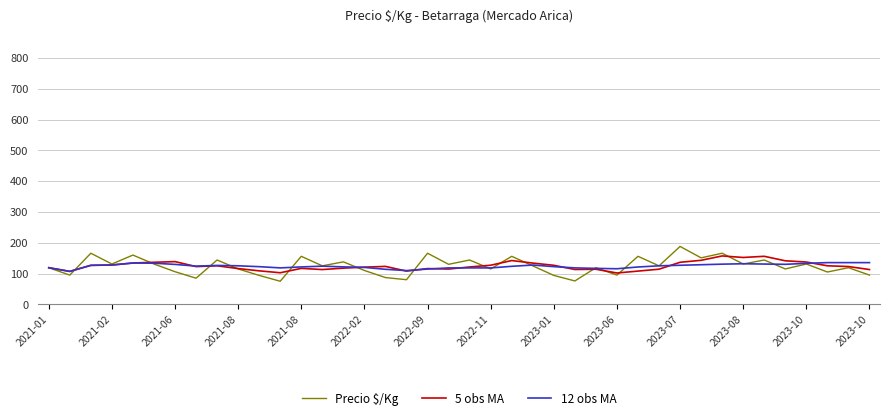

What is the smallest value displayed?

75.0